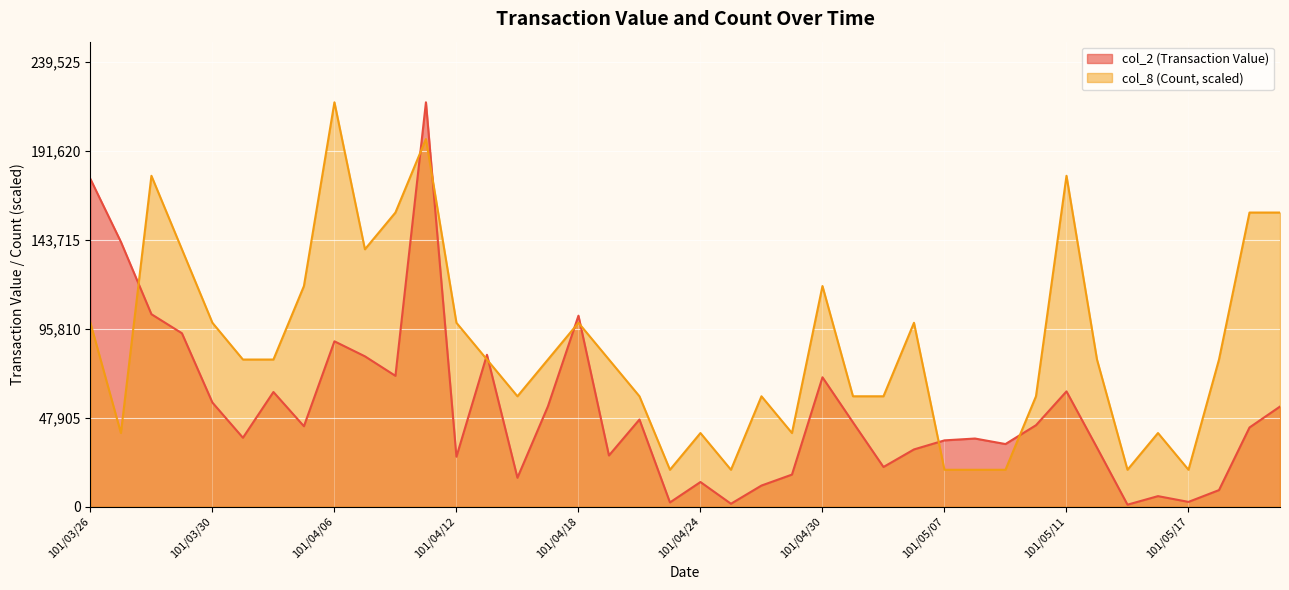

What is the difference between the col_8 (Count) values at 101/05/11 and 101/05/14?

98977.3